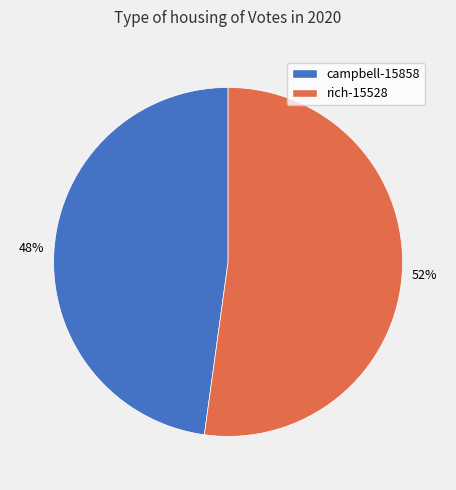

To the nearest percent, what is the combined percentage of campbell-15858 and rich-15528?

100%